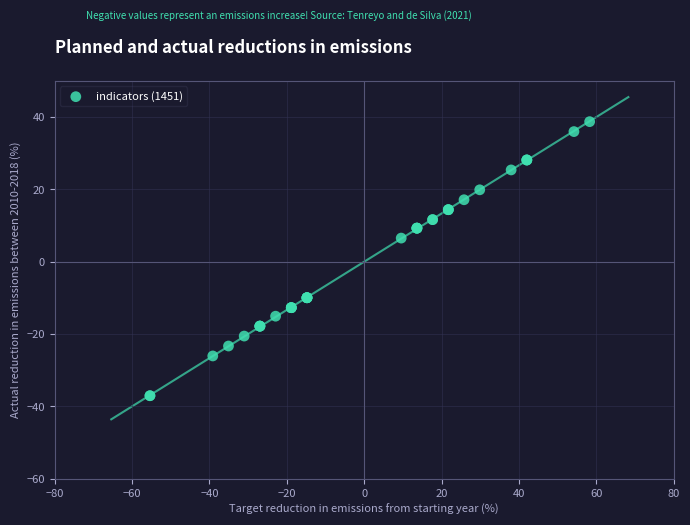

What Y value in the scatter plot is closest to 0?

6.5